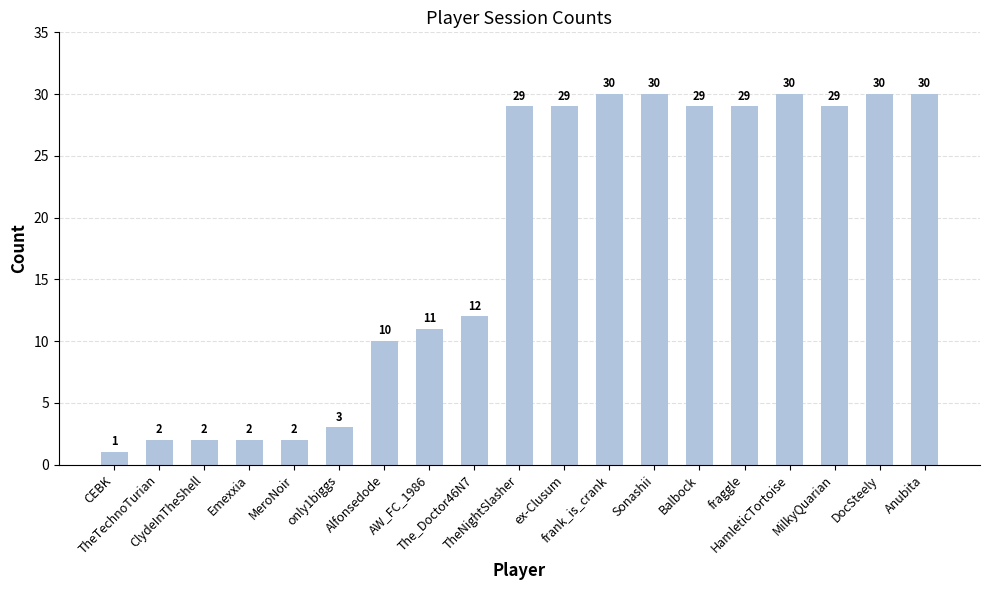

How many values are below 29?

9